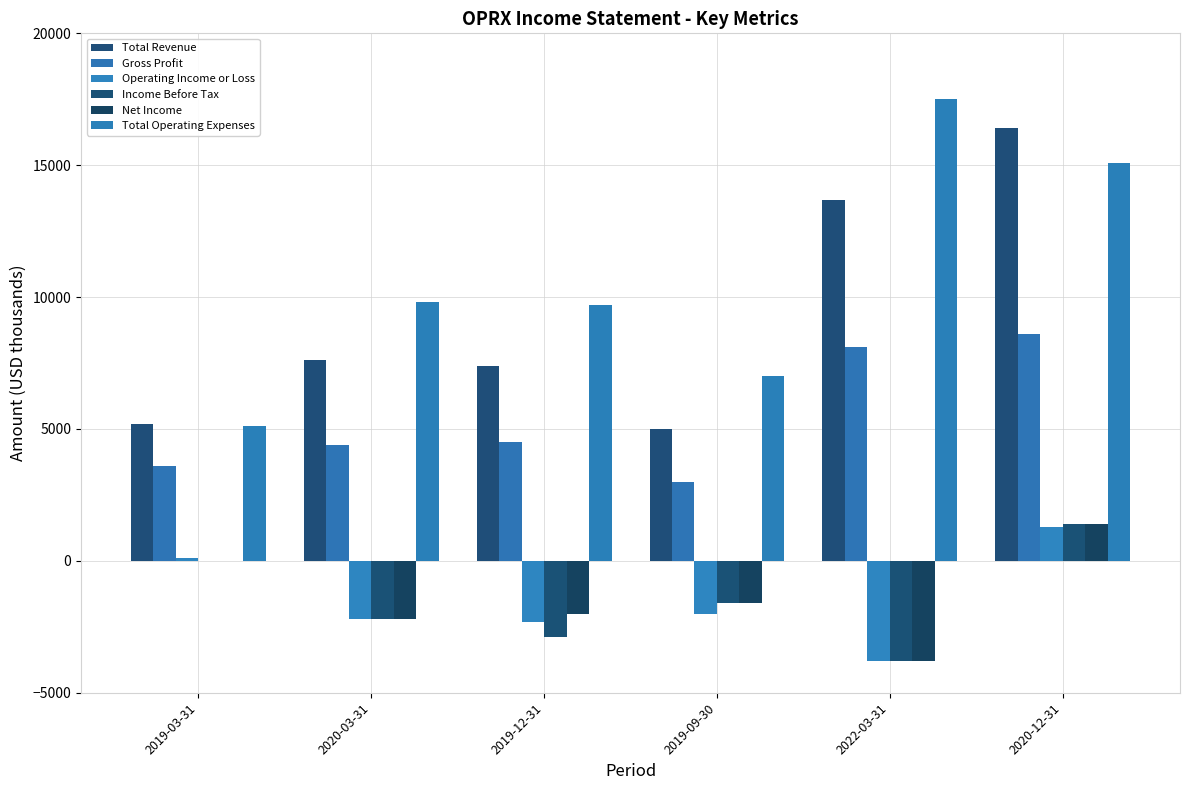

Does the chart contain stacked bars?

No